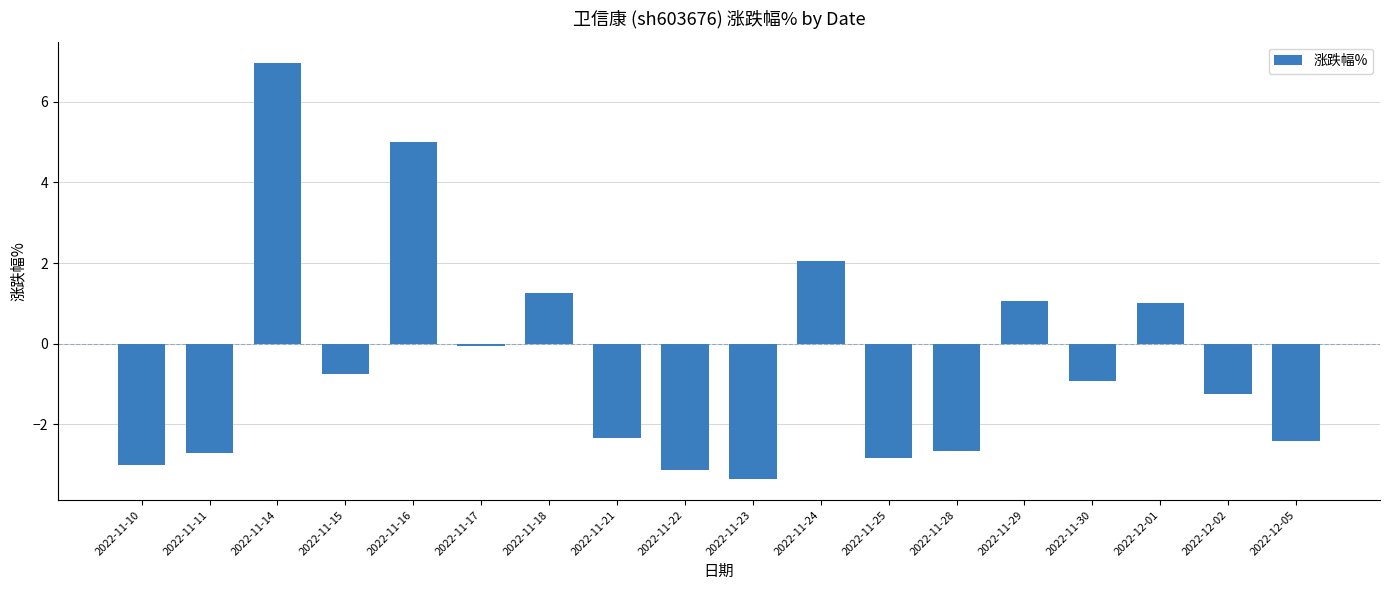

Which label corresponds to the smallest value in the chart?

2022-11-23